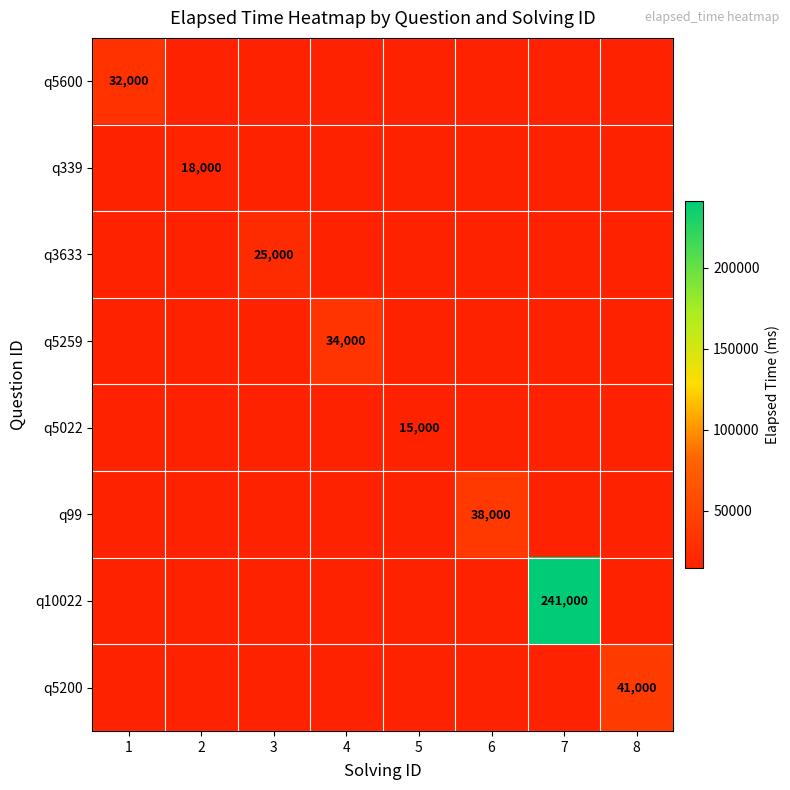

The q5600 series shows 32000 at 1. True or false?

True